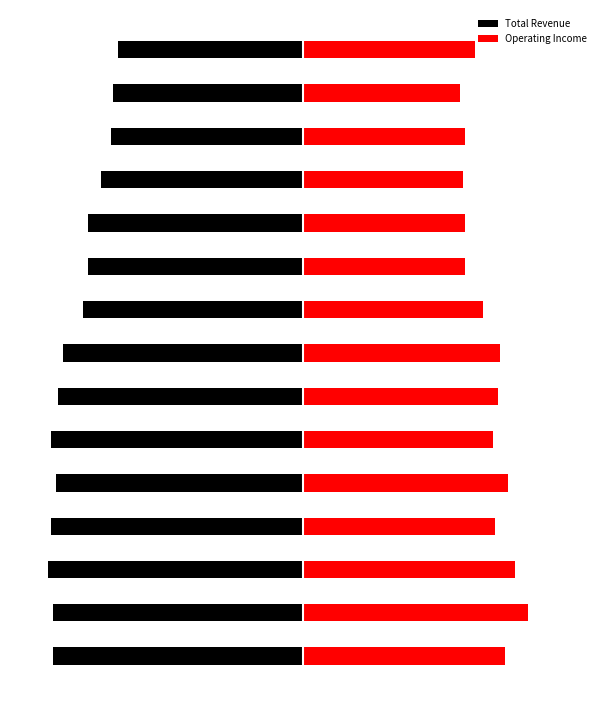

At which label is Operating Income closest to 7650?

3